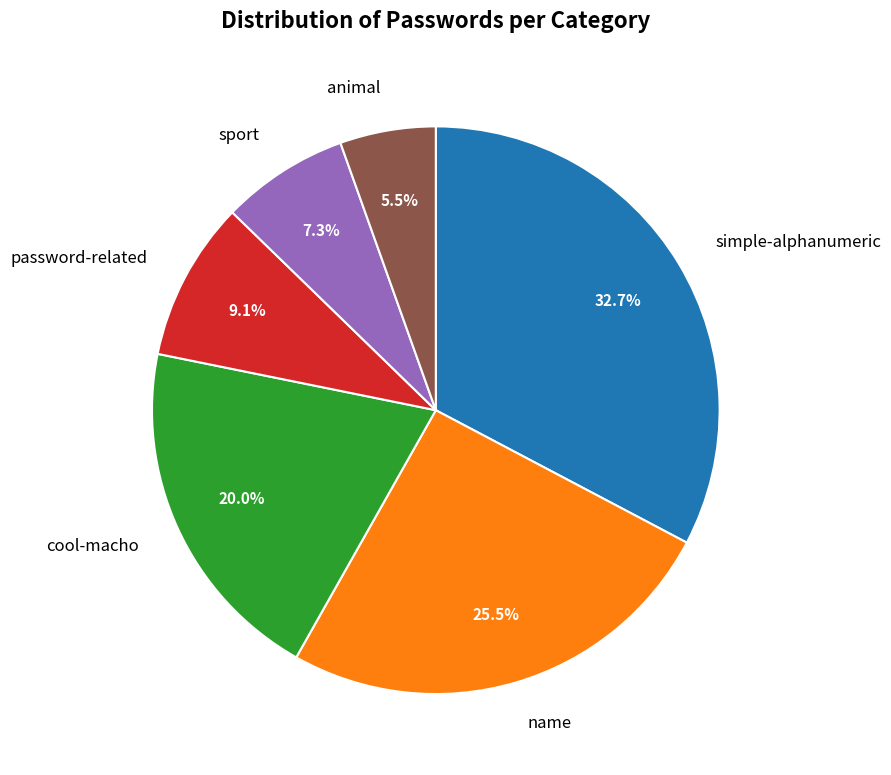

Is there any slice that represents more than half of the pie?

No